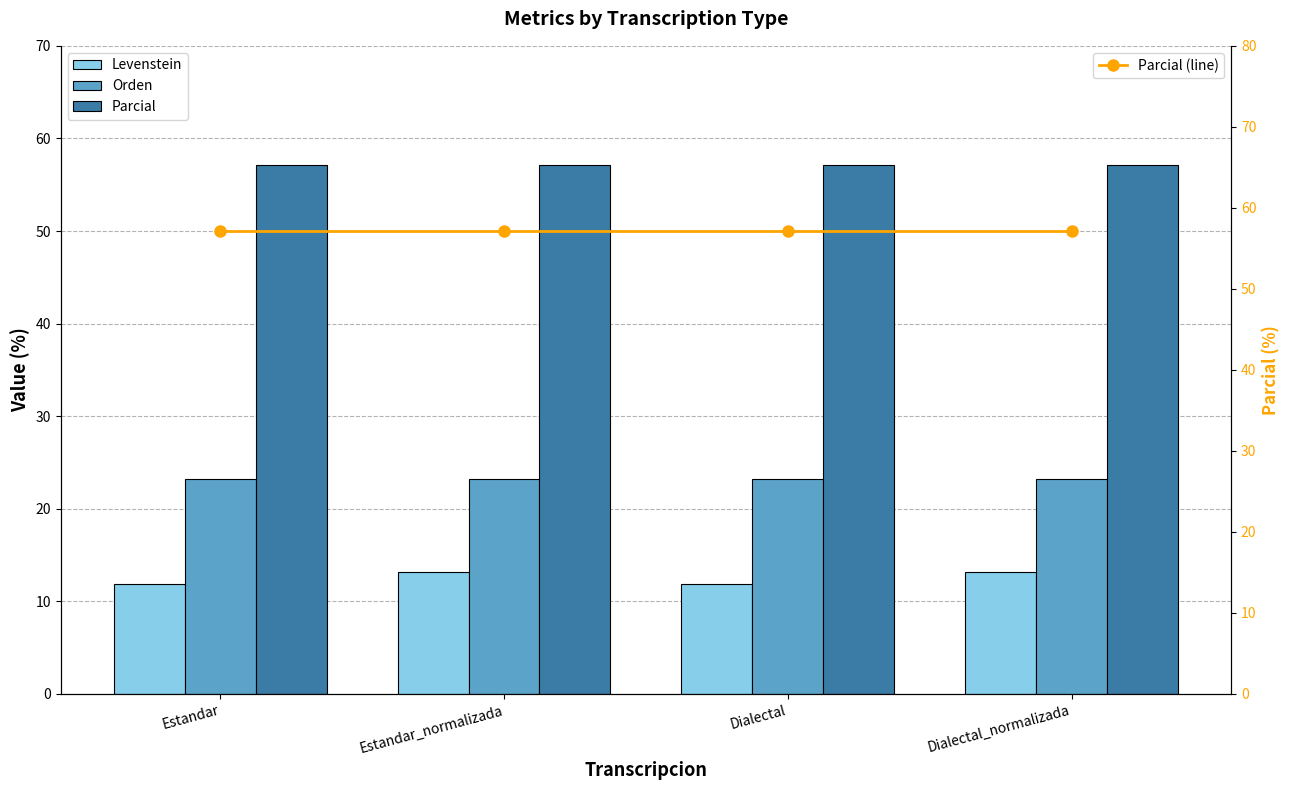

At which category does the chart reach its minimum across all series?

Estandar